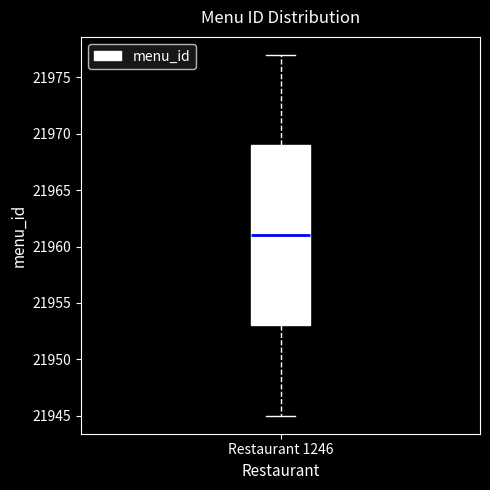

Where does the median line of the box for Restaurant 1246 sit on the y-axis? The values are not printed on the chart, so give them approximately, as read against the axis.

21961